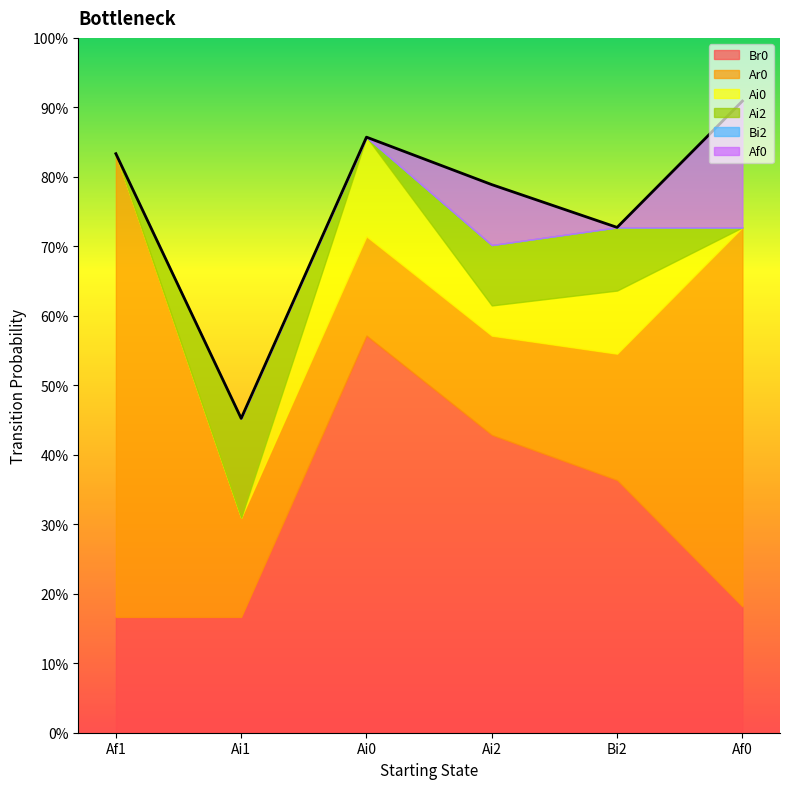

Which series changed the most between Af1 and Af0?

Af0